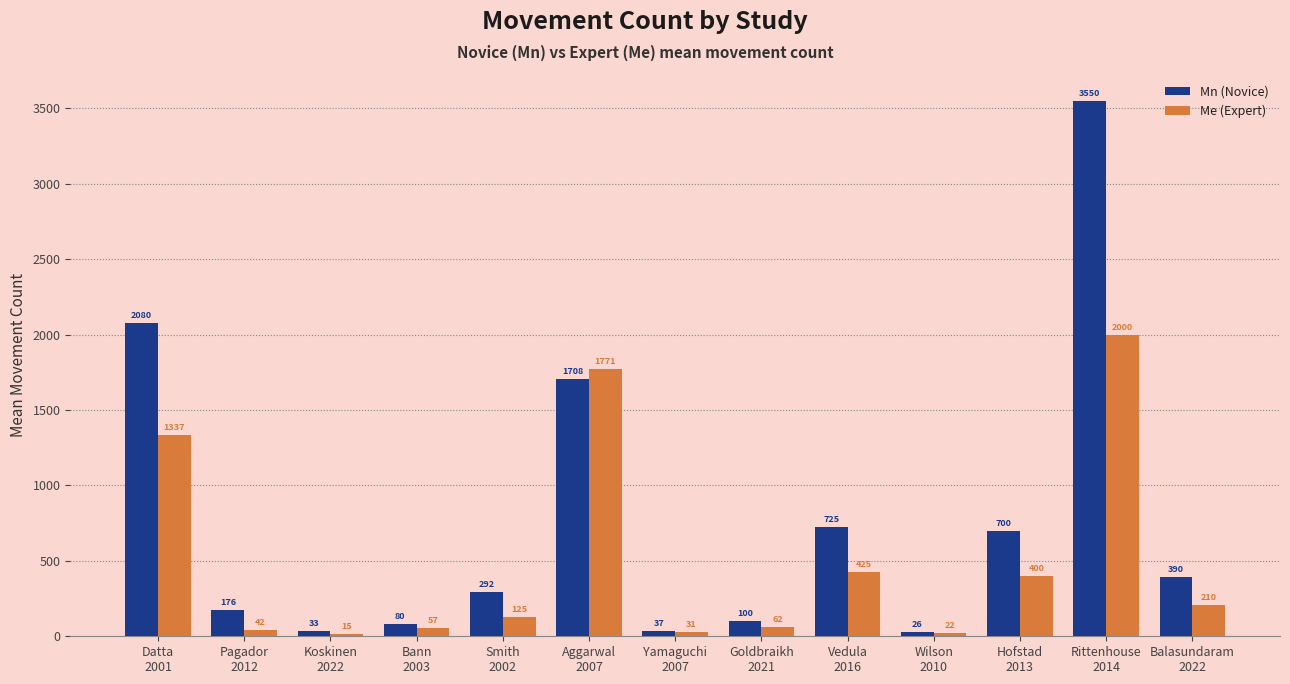

How many data points in Mn (Novice) are above 292?

7